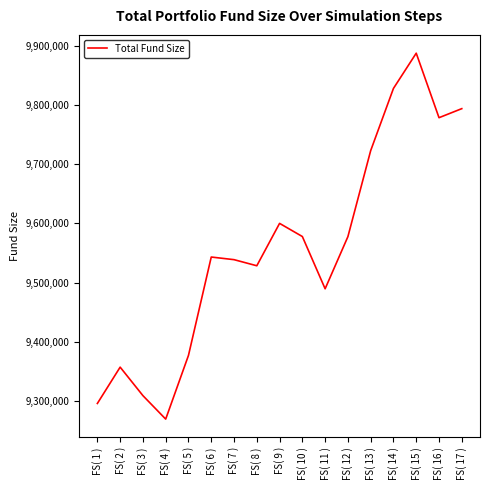

Between FS( 14 ) and FS( 16 ), which is larger?

FS( 14 )